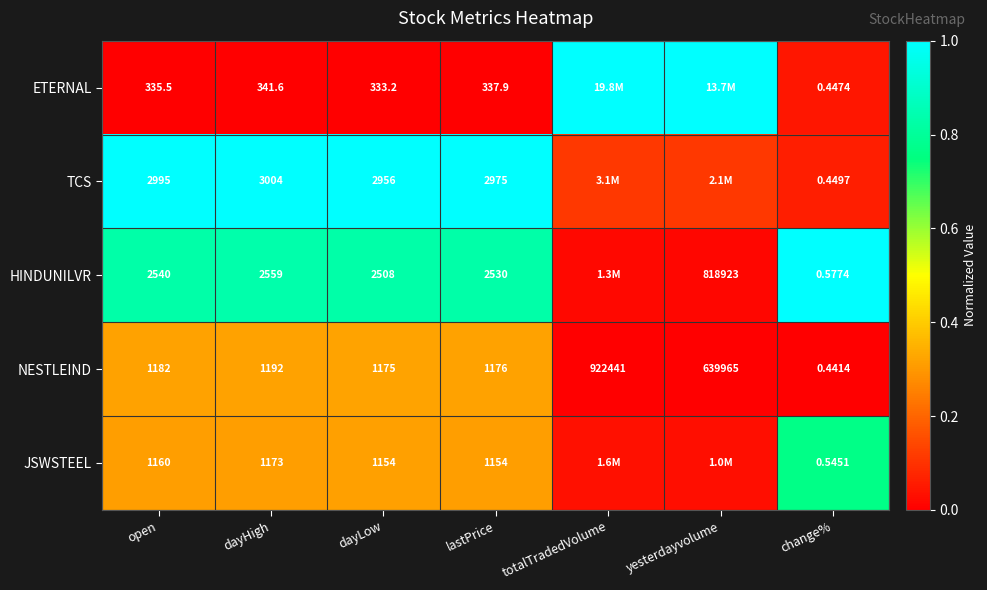

What is the difference between the highest and lowest values at dayLow?

2622.8